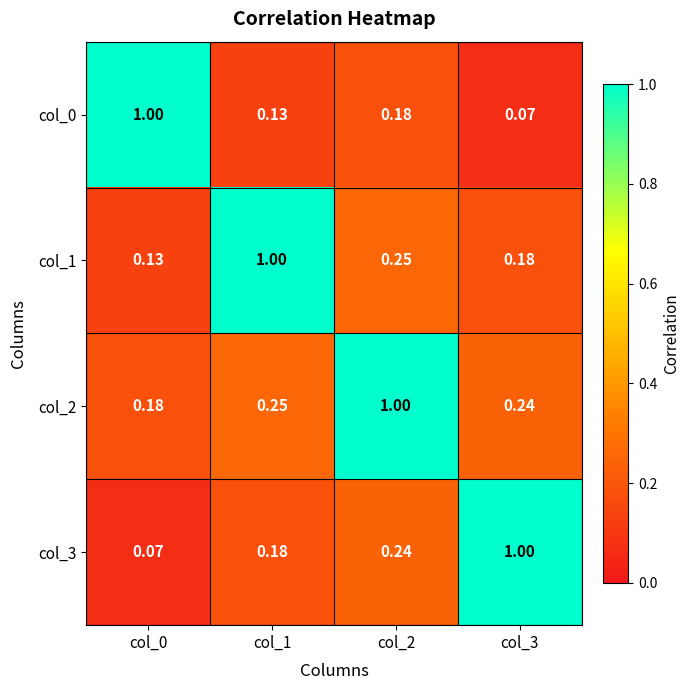

What is the greatest value displayed?

1.0